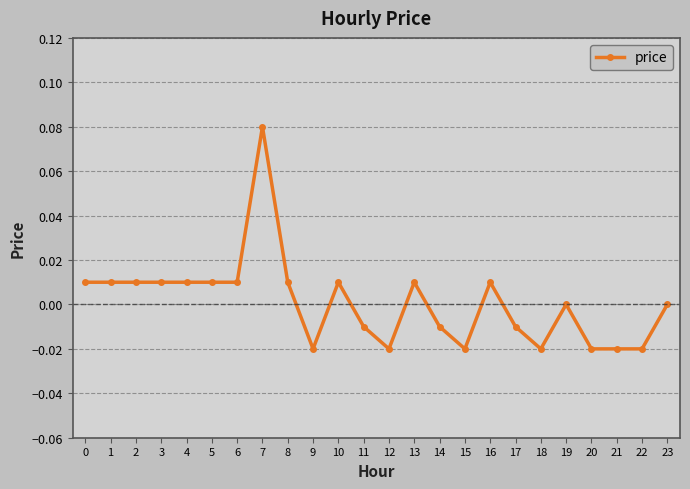

The value at 17 is -0.0. True or false?

True